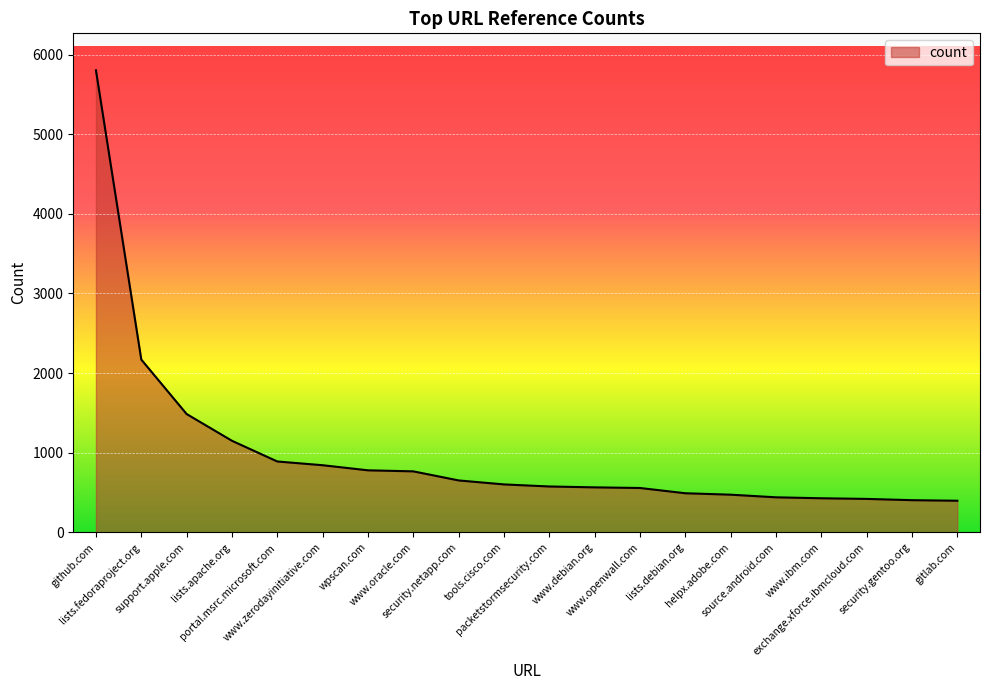

What is the maximum value shown in the chart?

5802